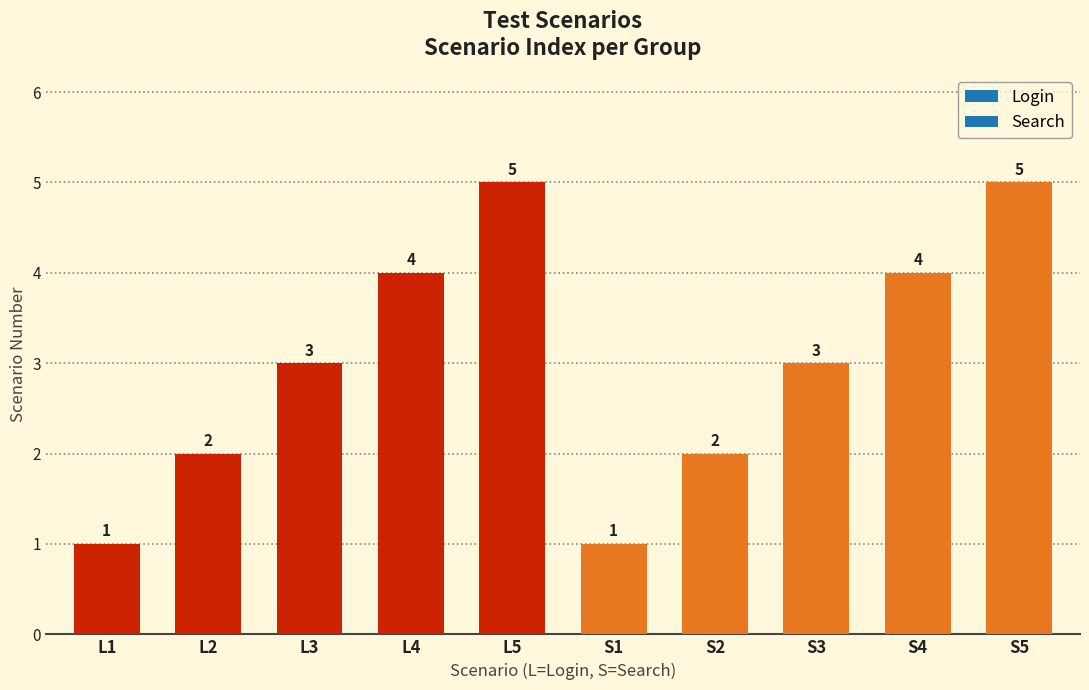

Count the values in the range 2 to 4.

6